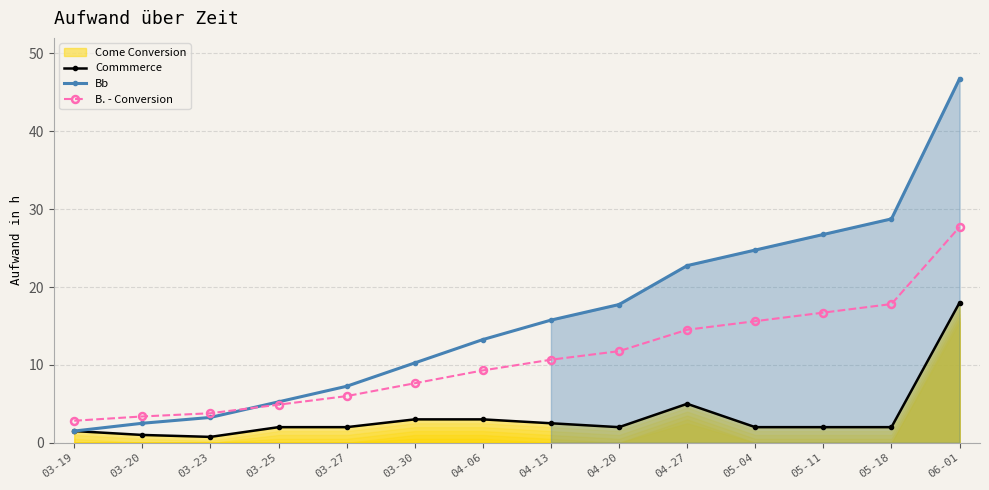

Rank the series by their average value, from highest to lowest.

Bb, B. - Conversion, Commmerce